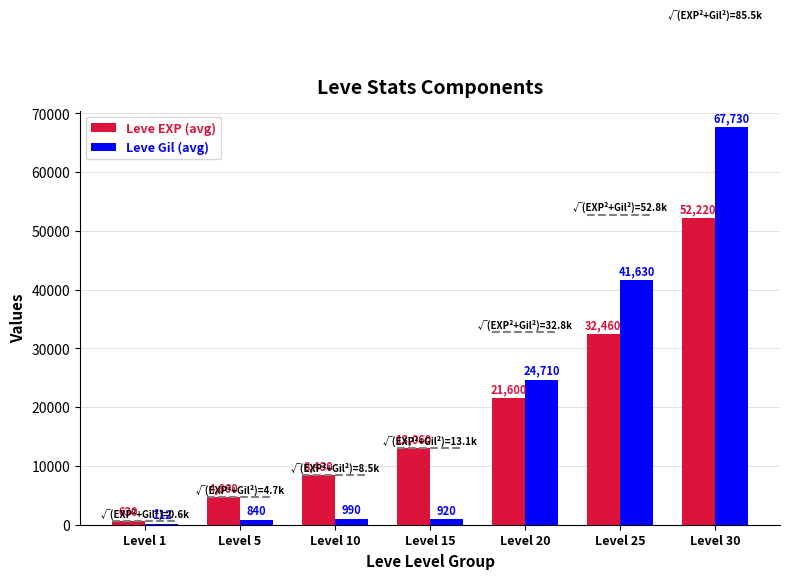

Which series has the largest total across all categories?

Leve Gil (avg)